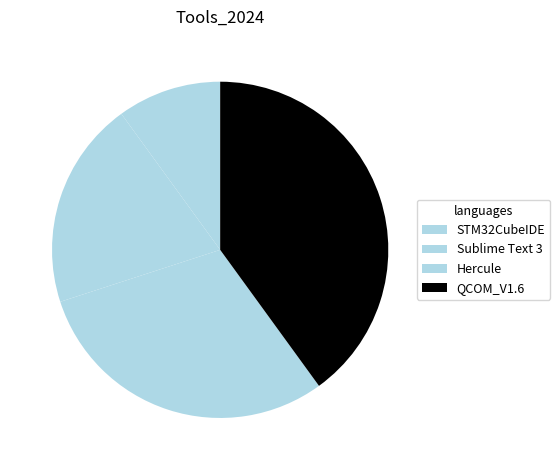

How many segments does this pie chart have?

4